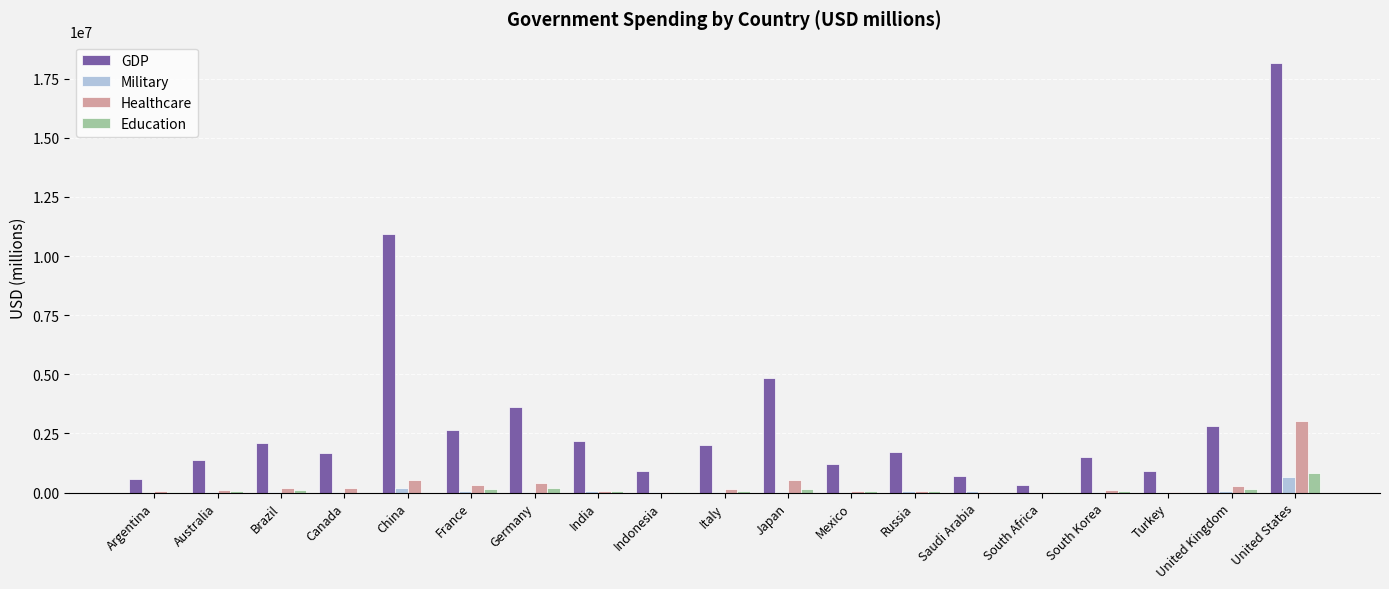

How many data points does each series have?

19